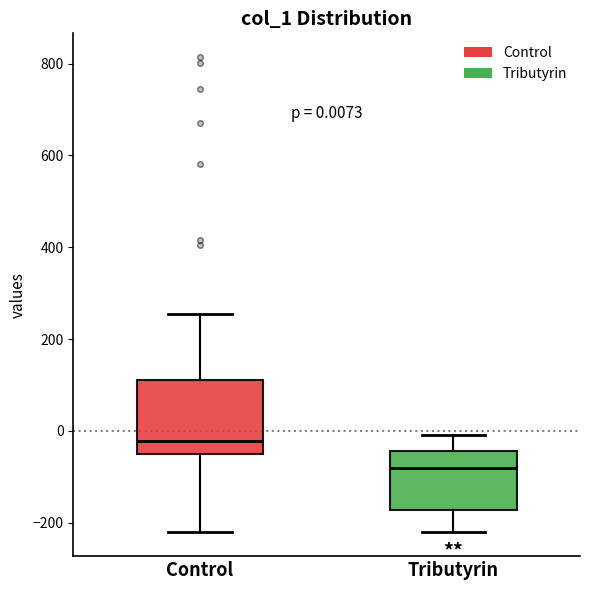

Which box is the tallest, from its lower edge to its upper edge?

Control